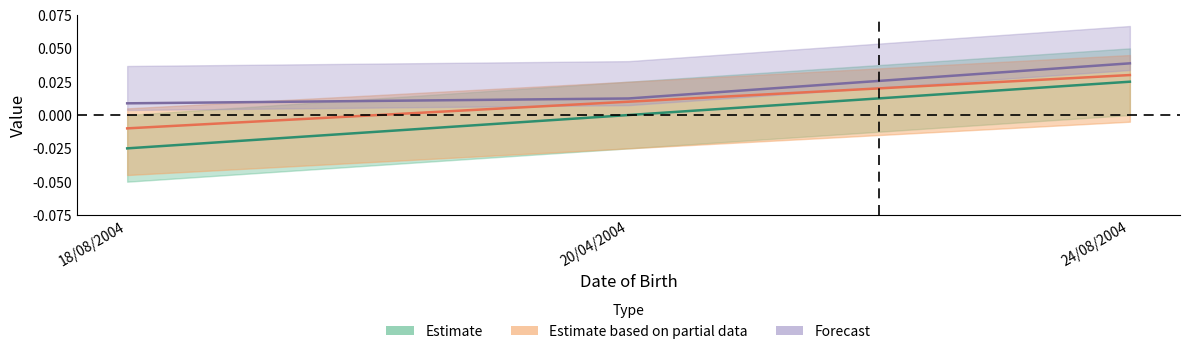

List the labels in order of No value, smallest first.

18/08/2004, 20/04/2004, 24/08/2004